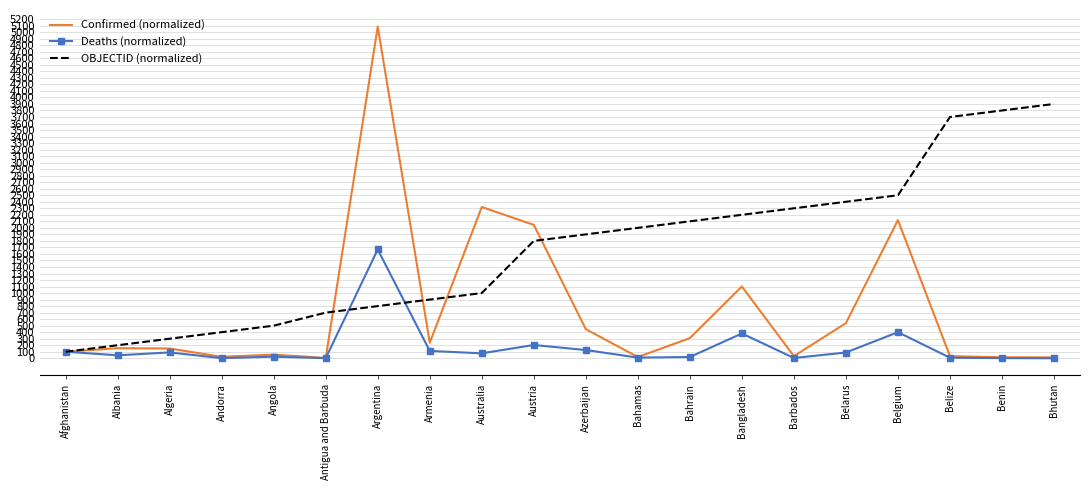

Is it true that OBJECTID (normalized) equals 2000.0 at Bahamas?

True